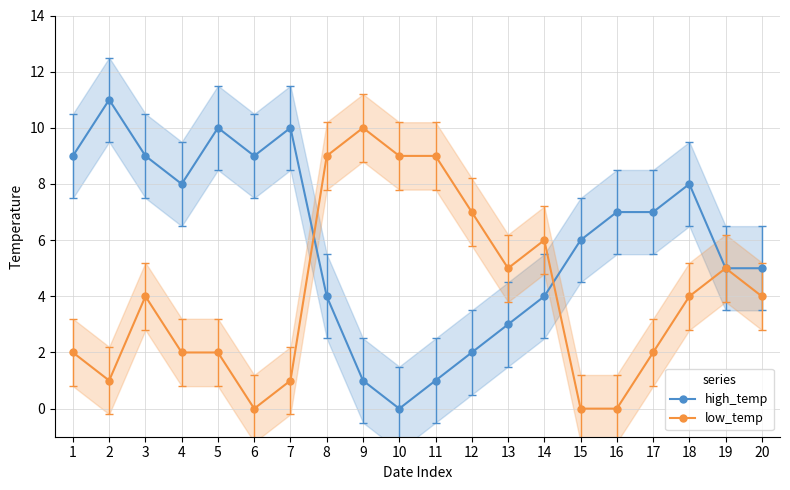

Rank the categories by high_temp value from lowest to highest.

10, 9, 11, 12, 13, 8, 14, 19, 20, 15, 16, 17, 4, 18, 1, 3, 6, 5, 7, 2